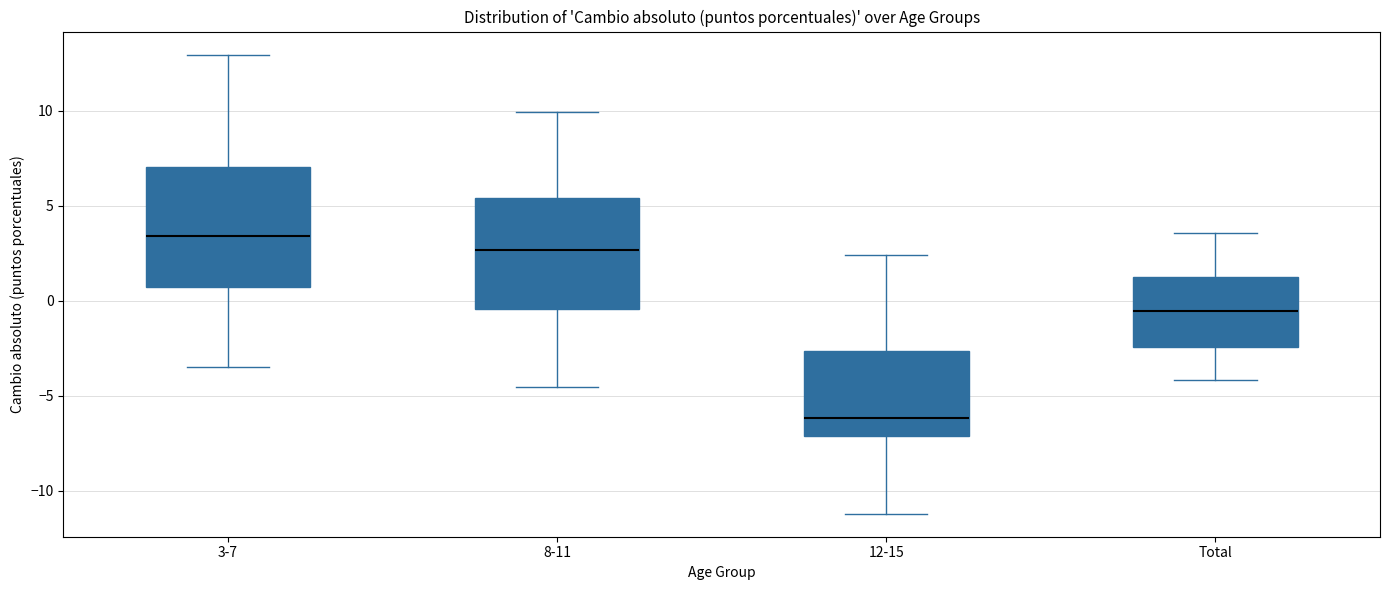

Reading left to right, transcribe this box plot: for each box, give where its median line is, the range the box spans, and where its two whiskers end, as read against the y-axis. The values are not printed on the chart, so give them approximately, as read against the axis.

3-7: median 3.5, box 0.5 to 7.0, whiskers -3.5 to 13.0
8-11: median 2.5, box -0.5 to 5.5, whiskers -4.5 to 10.0
12-15: median -6.0, box -7.0 to -2.5, whiskers -11.0 to 2.5
Total: median -0.5, box -2.5 to 1.5, whiskers -4.0 to 3.5